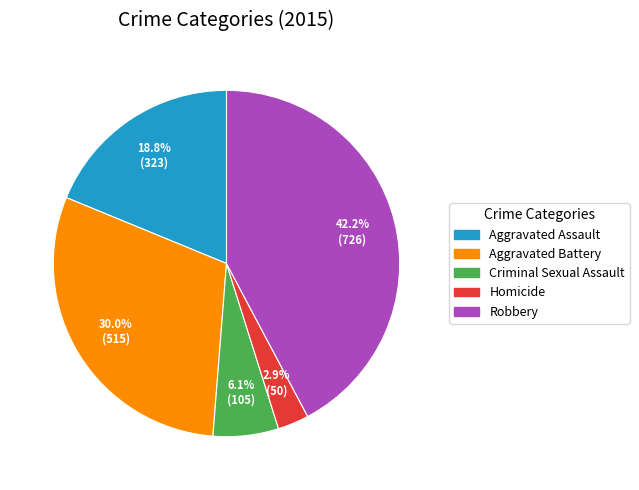

Does Homicide account for over 50% of the chart?

No